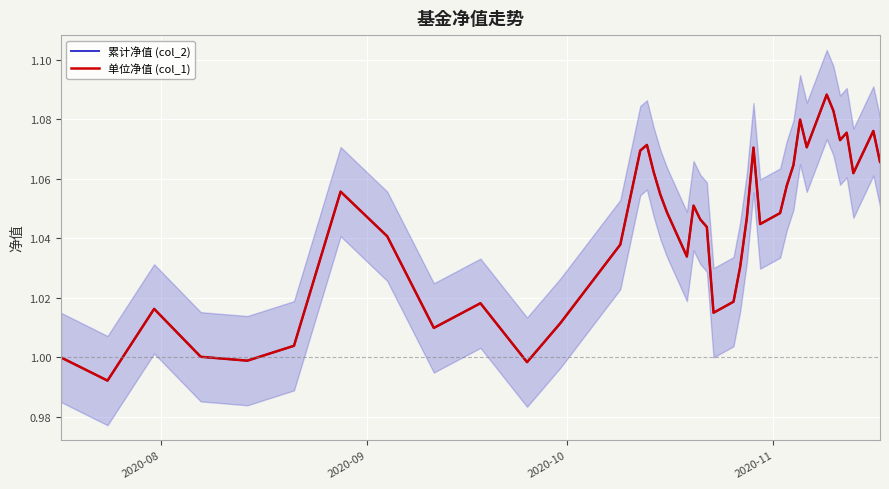

In 累计净值 (col_2), how many points are higher than both neighbors (excluding endpoints)?

10